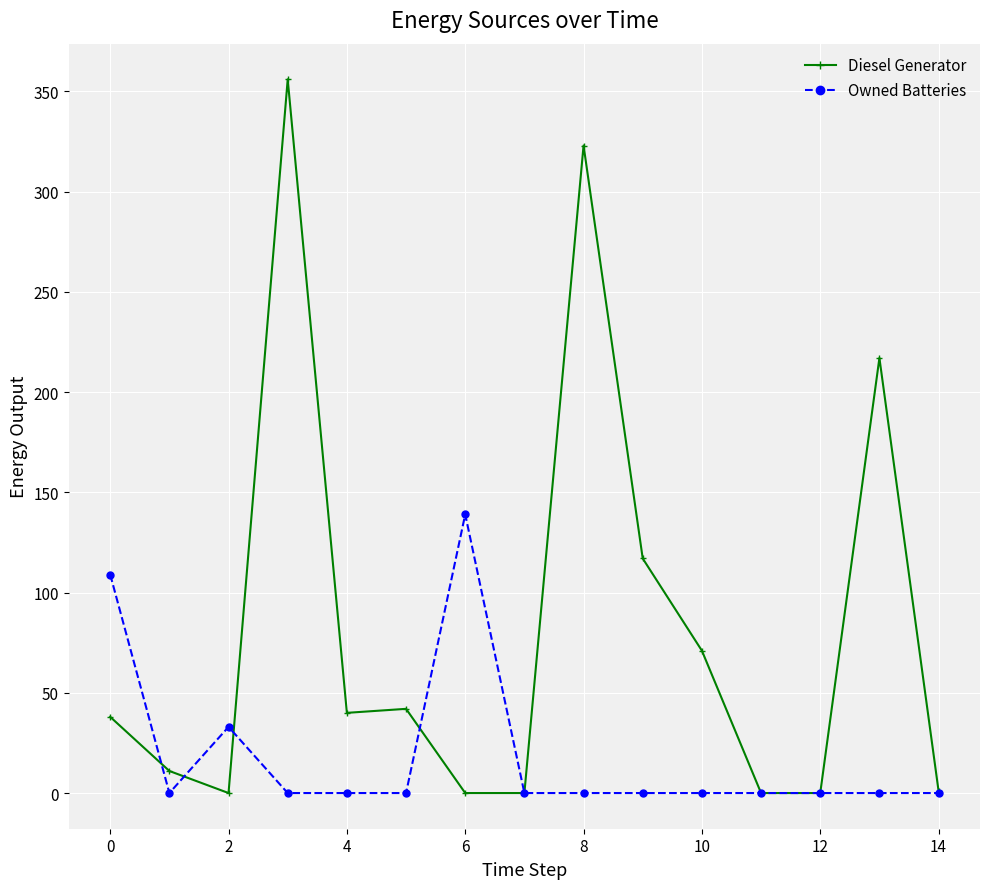

Is this an area chart (filled region under the line)?

No